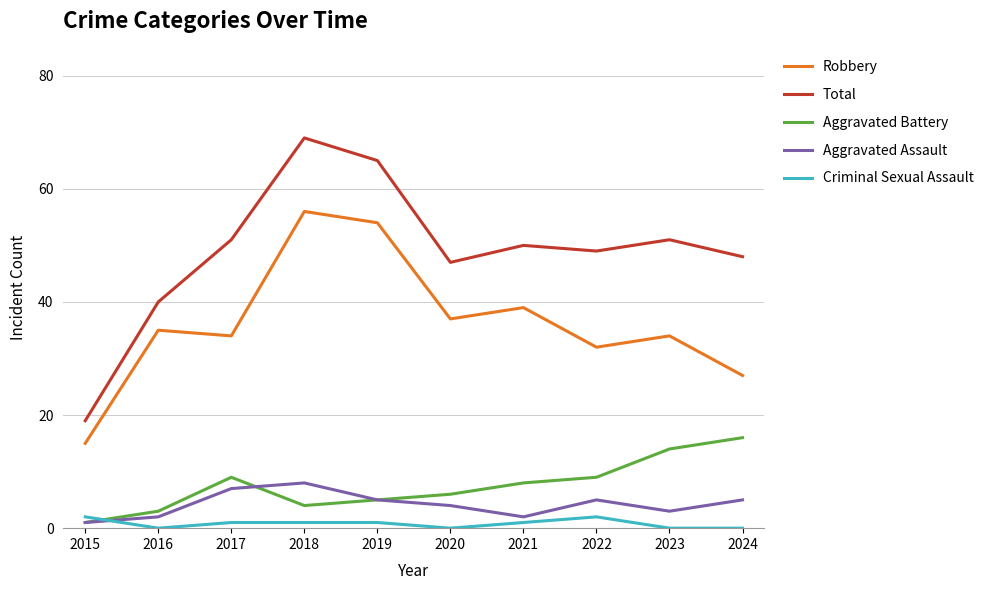

What is the difference between the highest and lowest values at 2023?

51